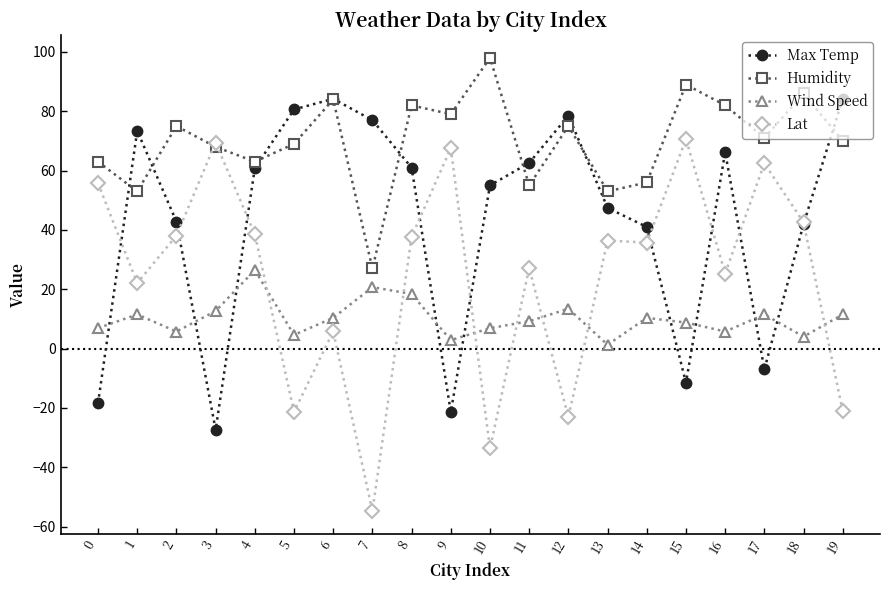

The Lat series shows 21.4 at 9. True or false?

False